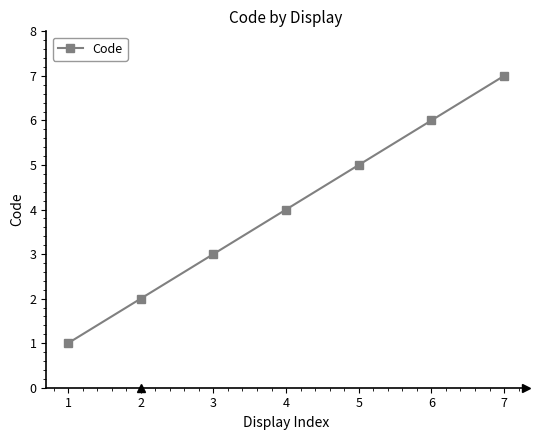

At which category does the chart reach its peak across all series?

7